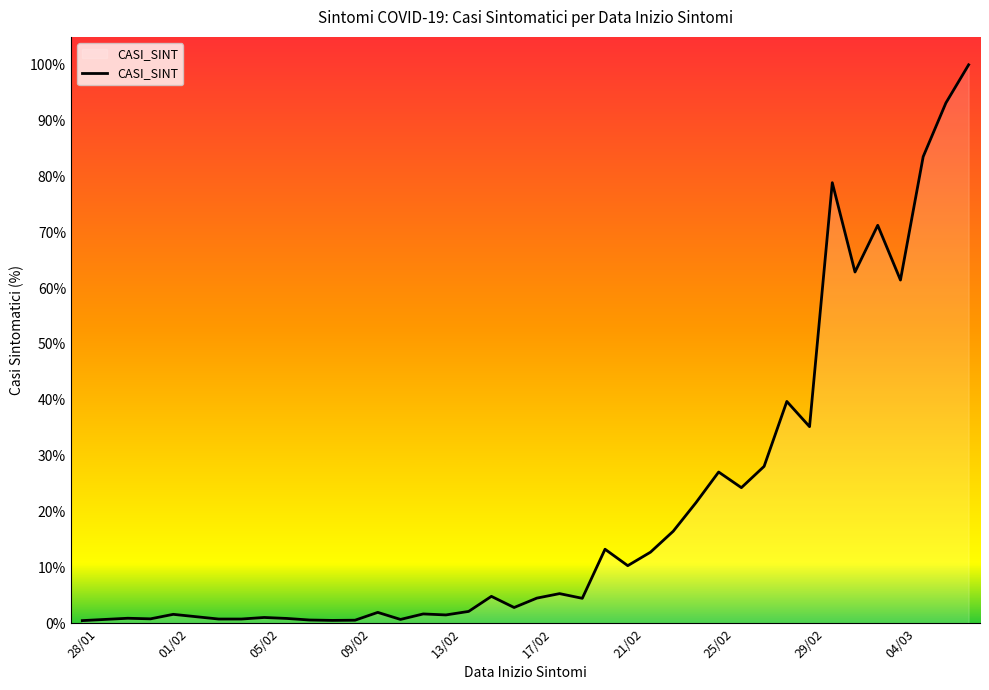

How many lines are shown in the chart?

1